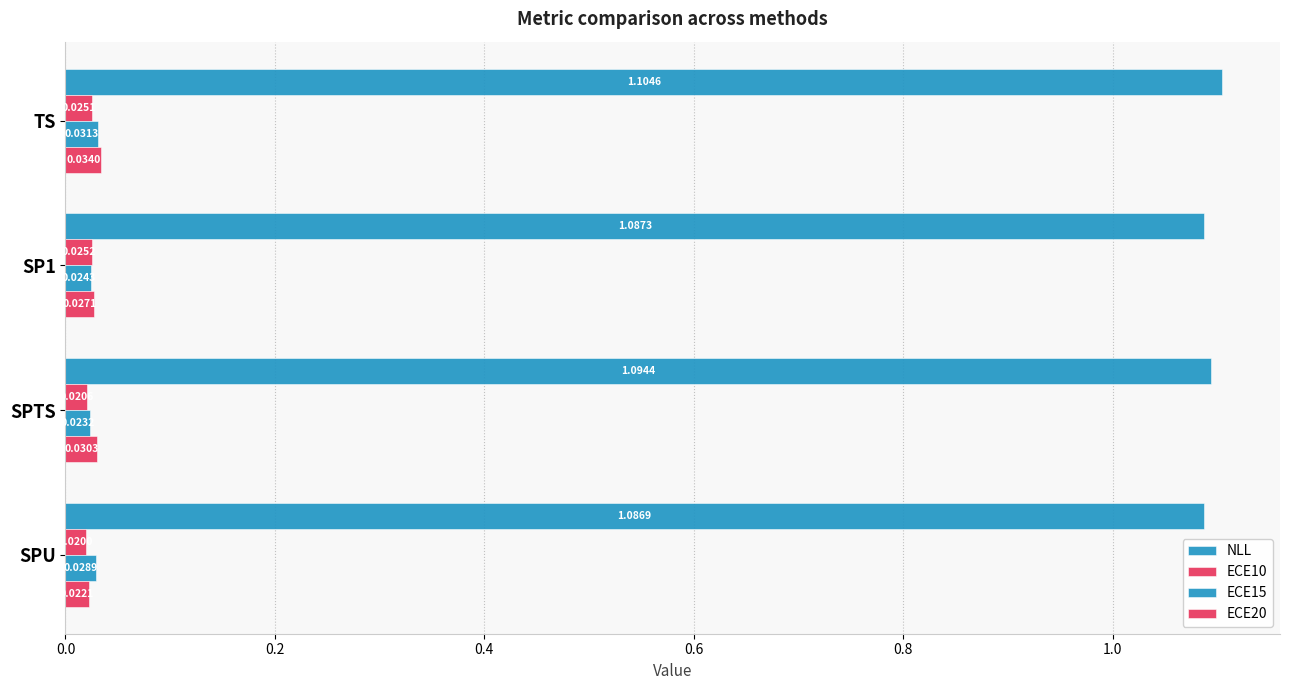

How many data points does each series have?

4